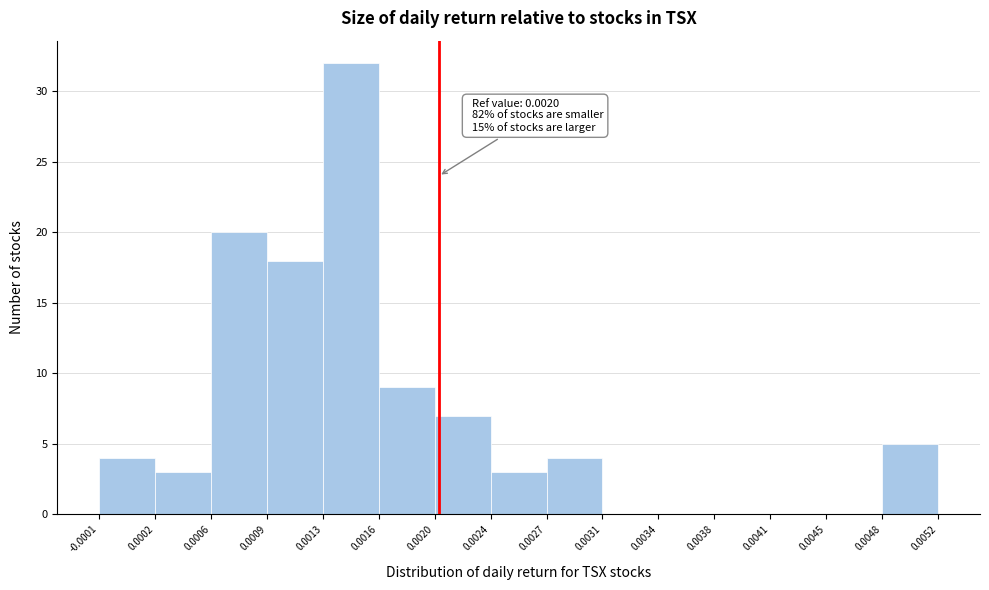

Over which range of the x-axis is the bar tallest?

0.0013 to 0.0016